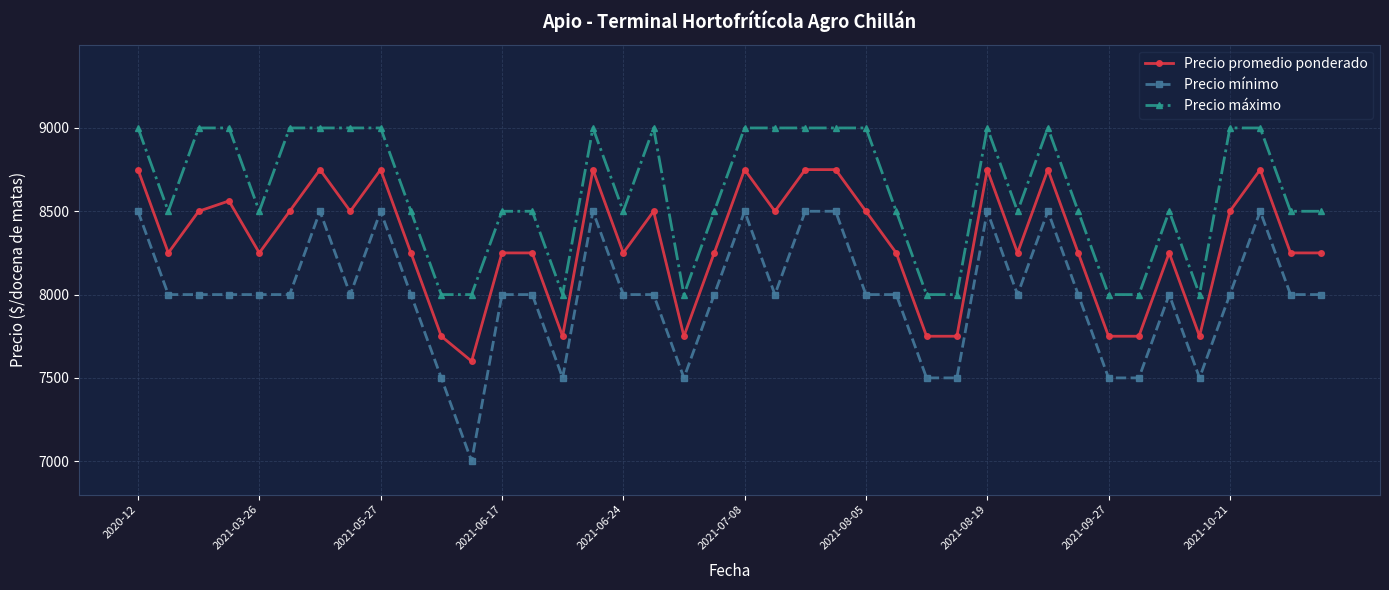

True or false: Precio máximo and Precio promedio ponderado intersect in this chart.

False